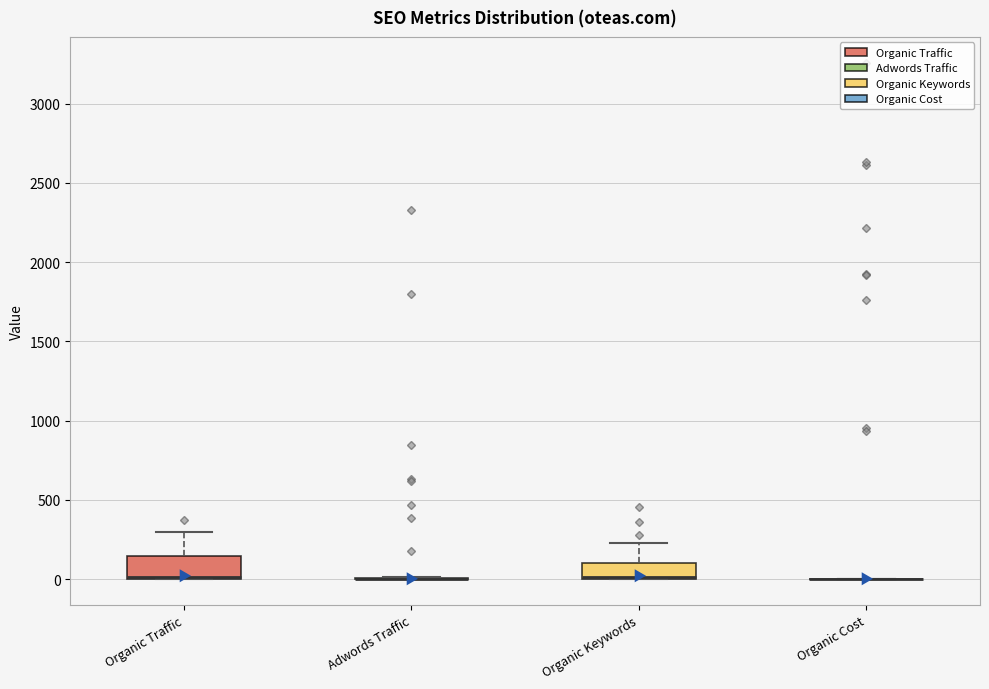

Reading left to right, transcribe this box plot: for each box, give where its median line is, the range the box spans, and where its two whiskers end, as read against the y-axis. The values are not printed on the chart, so give them approximately, as read against the axis.

Organic Traffic: median 0 (just above the box's lower edge), box 0 to 150, whiskers 0 to 300
Adwords Traffic: box collapsed to a line at 0, whiskers 0 to 0
Organic Keywords: median 0 (just above the box's lower edge), box 0 to 100, whiskers 0 to 250
Organic Cost: box collapsed to a line at 0, whiskers 0 to 0